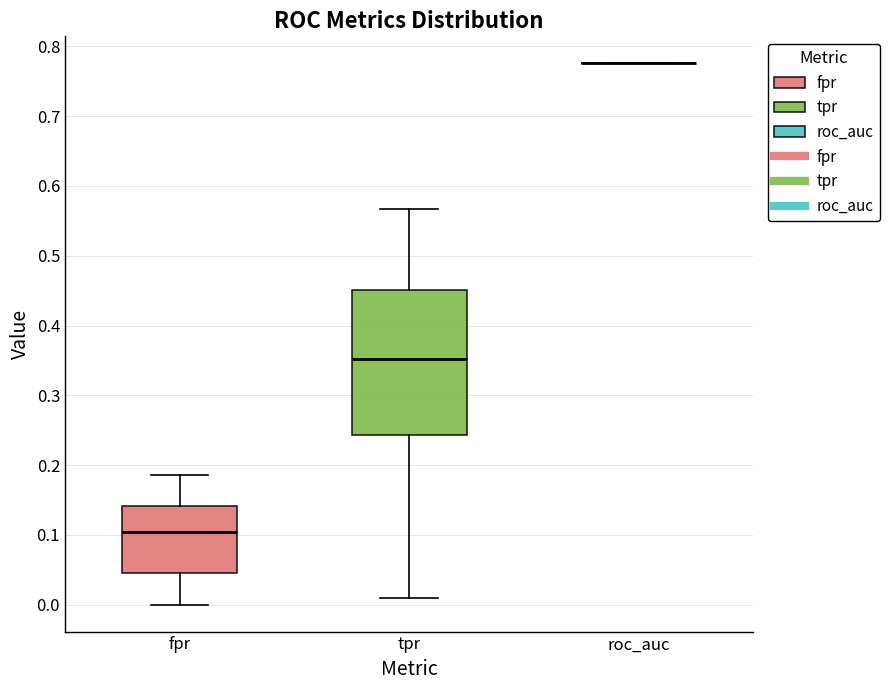

Reading left to right, transcribe this box plot: for each box, give where its median line is, the range the box spans, and where its two whiskers end, as read against the y-axis. The values are not printed on the chart, so give them approximately, as read against the axis.

fpr: median 0.10, box 0.04 to 0.14, whiskers 0.00 to 0.19
tpr: median 0.35, box 0.24 to 0.45, whiskers 0.01 to 0.57
roc_auc: box collapsed to a line at 0.78, whiskers 0.78 to 0.78